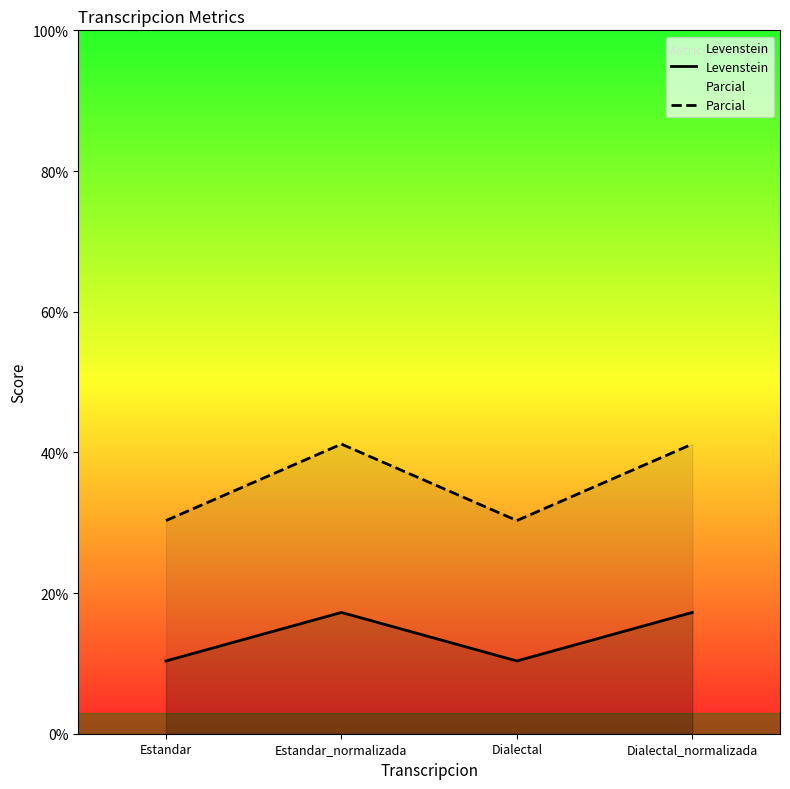

Where is Levenstein nearest to the value 13?

Estandar